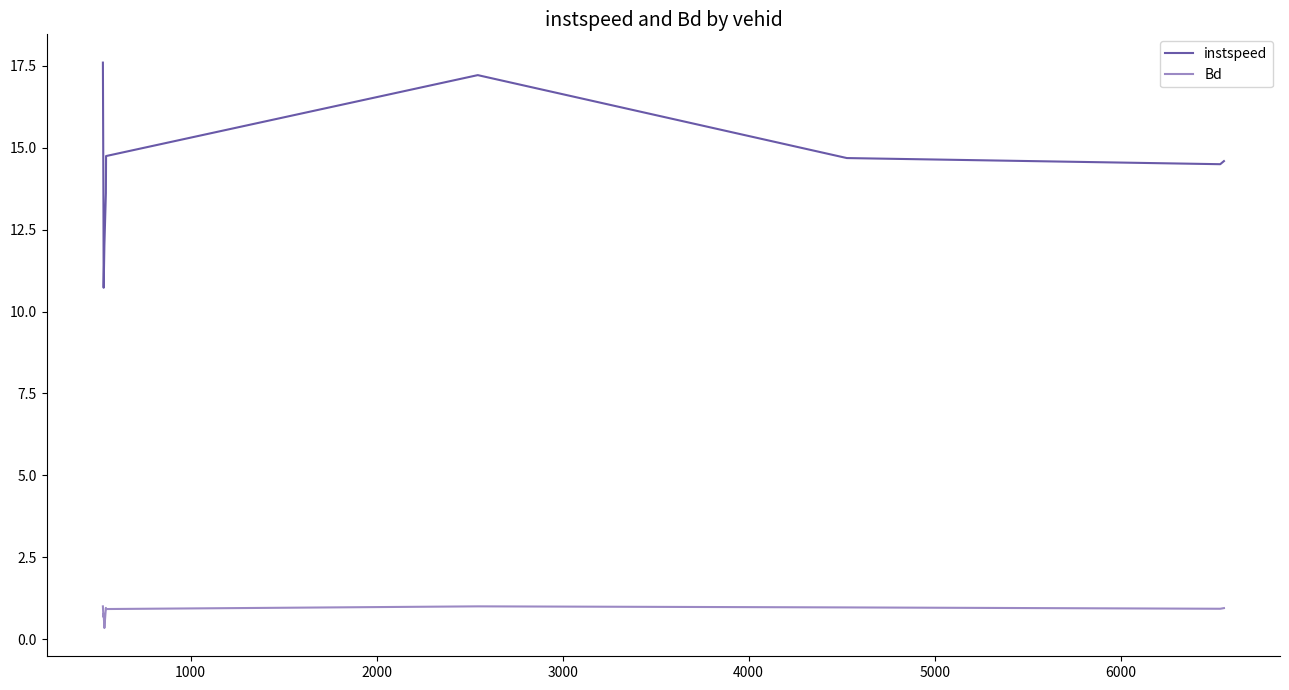

True or false: Bd and instspeed intersect in this chart.

False